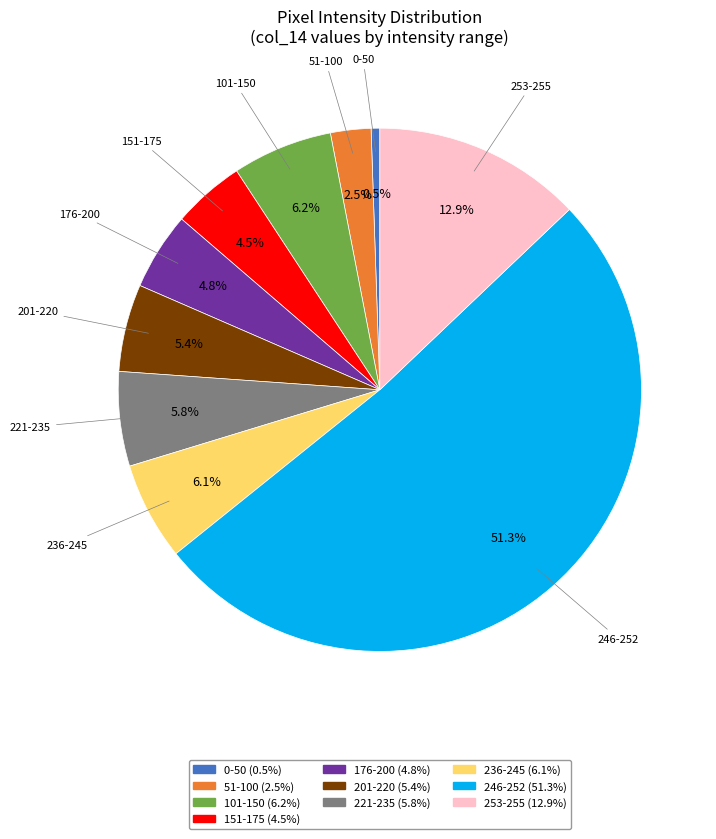

Does any single category account for the majority?

Yes